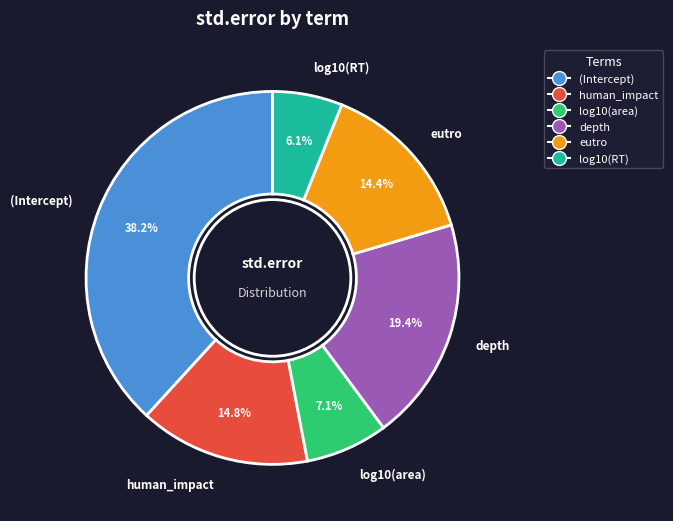

To the nearest percent, what portion does (Intercept) represent?

38%